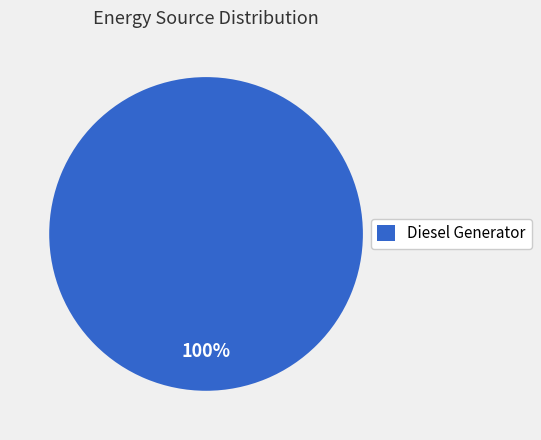

What percentage is the Diesel Generator slice, to the nearest percent?

100%